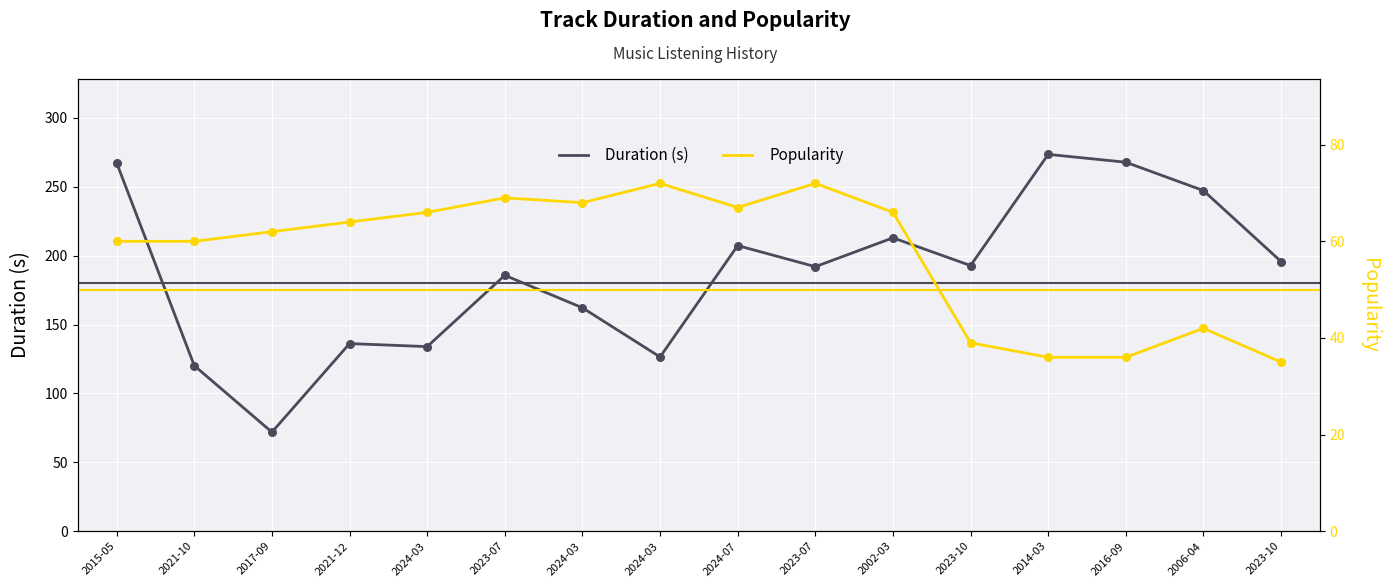

What is the total value across all series at 2024-03?

200.0